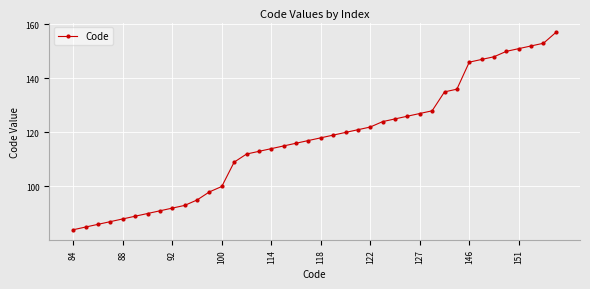

Is this an area chart (filled region under the line)?

No